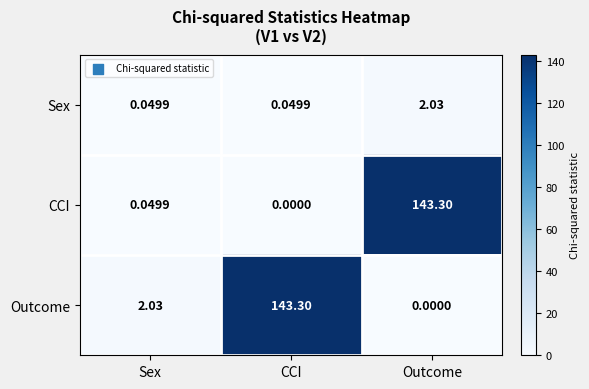

Rank the categories by Outcome value from highest to lowest.

CCI, Sex, Outcome